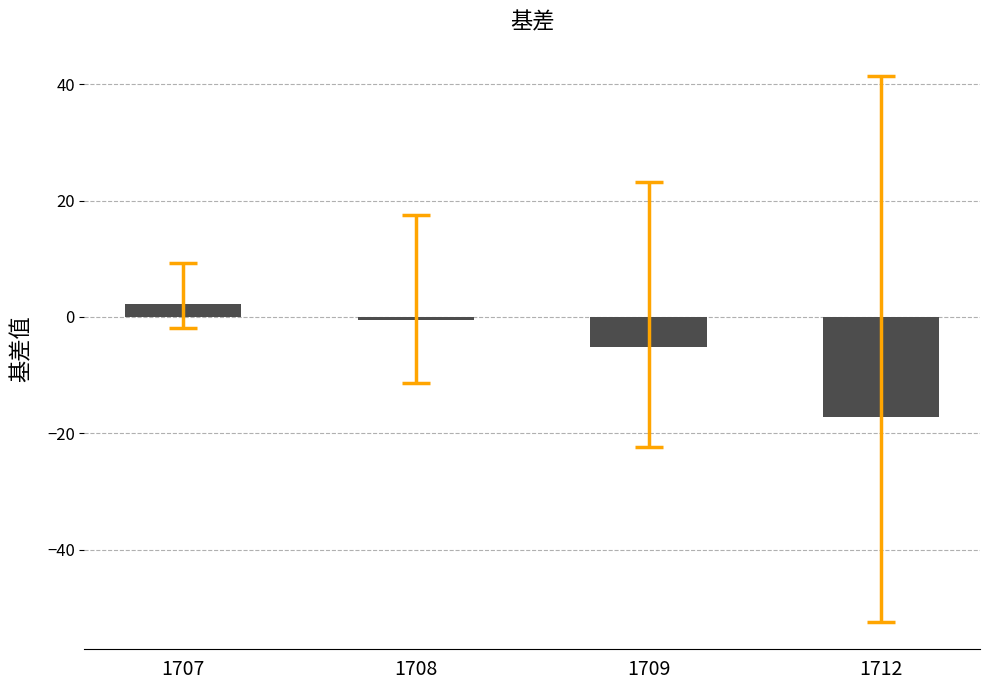

What is the value of the 3rd bar from the left?

-5.3